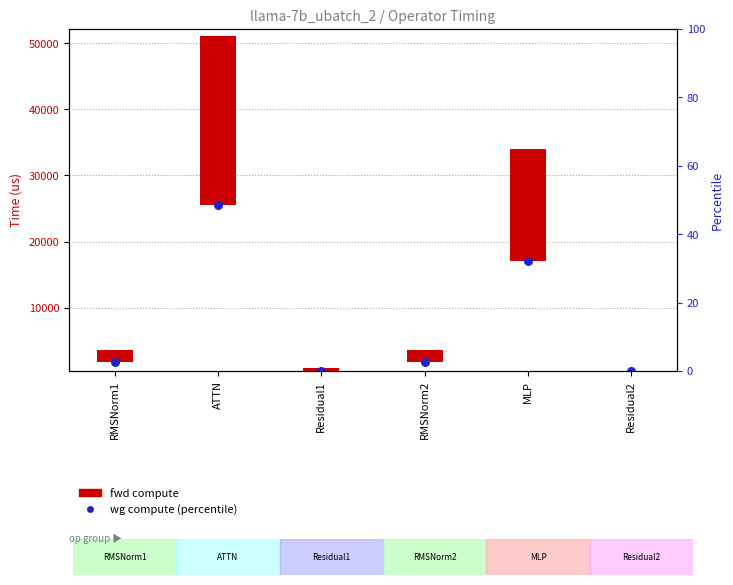

Which series contains the highest Y value?

fwd compute